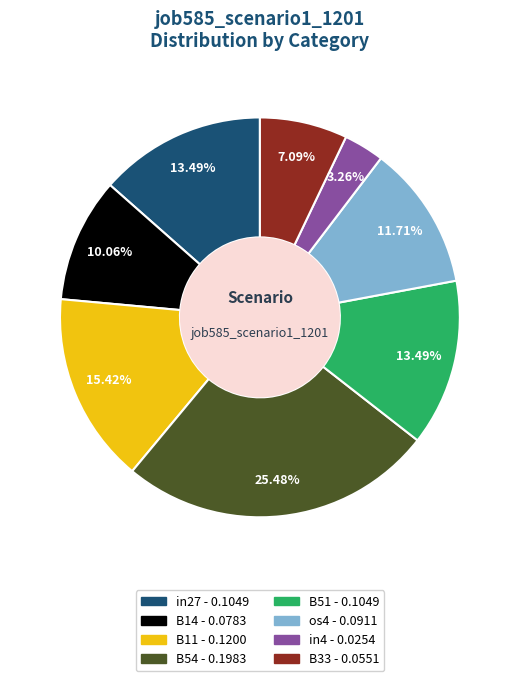

Which category has the smallest portion of the pie?

in4